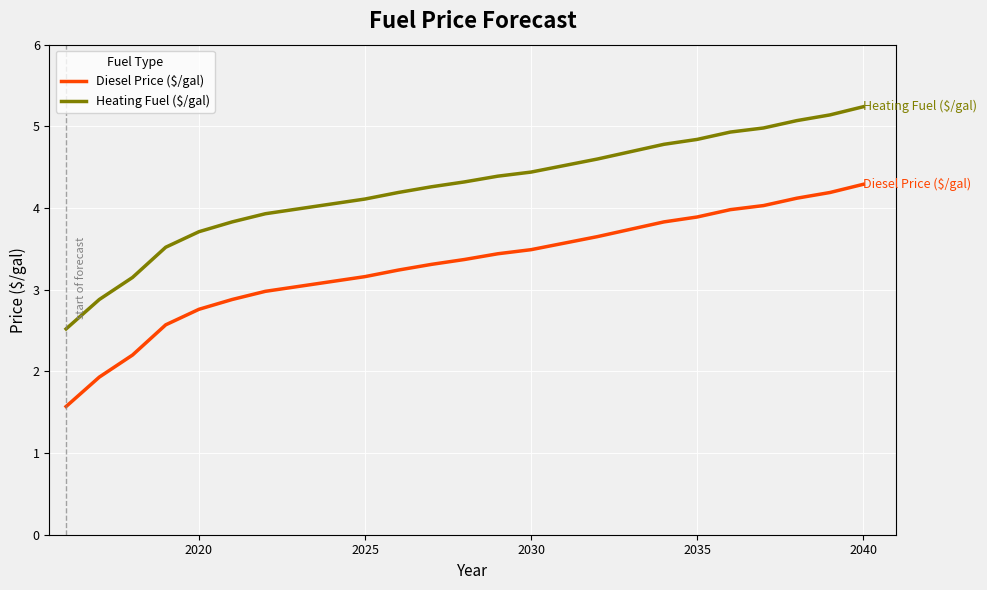

Which series has the largest total across all categories?

Heating Fuel ($/gal)